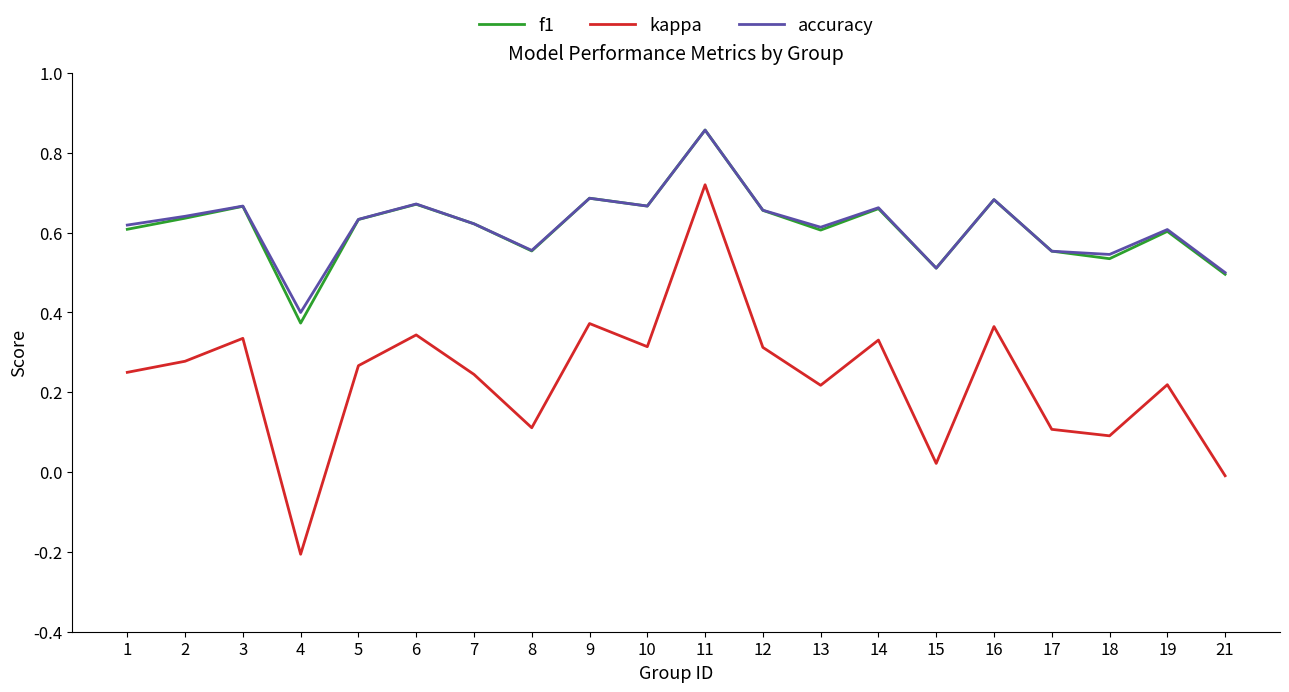

Where is the first local minimum for accuracy?

4